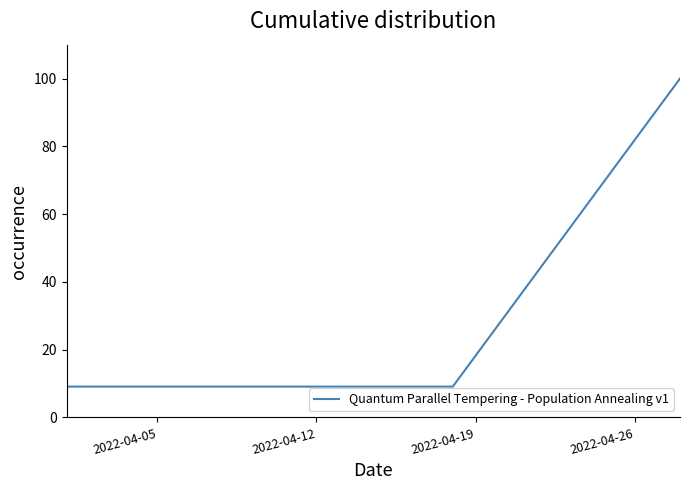

What is the maximum value shown in the chart?

100.0